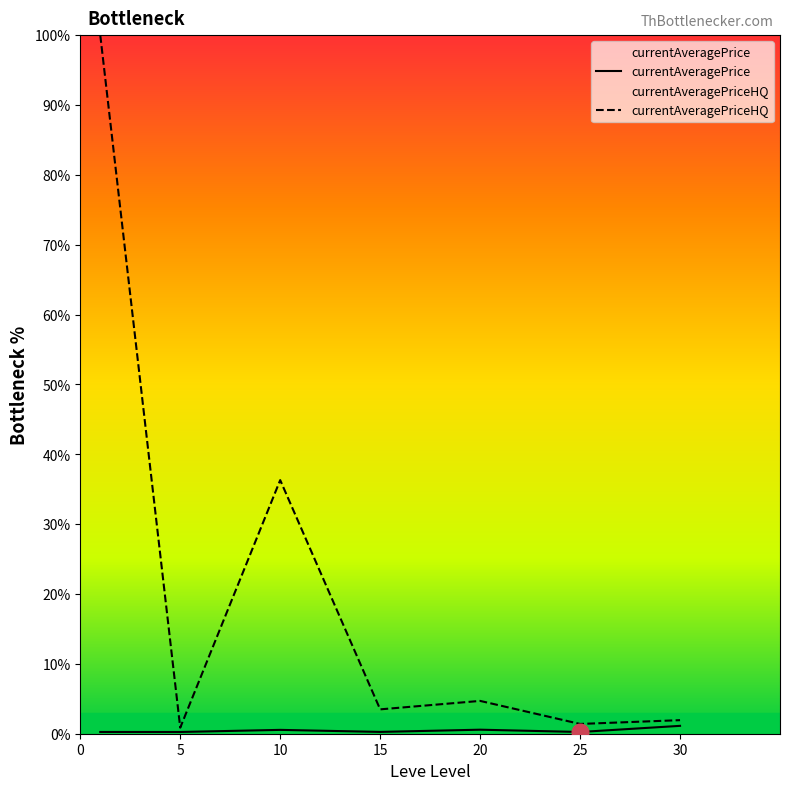

Is the value of currentAveragePrice at 10 greater than the value of currentAveragePriceHQ at 5?

No